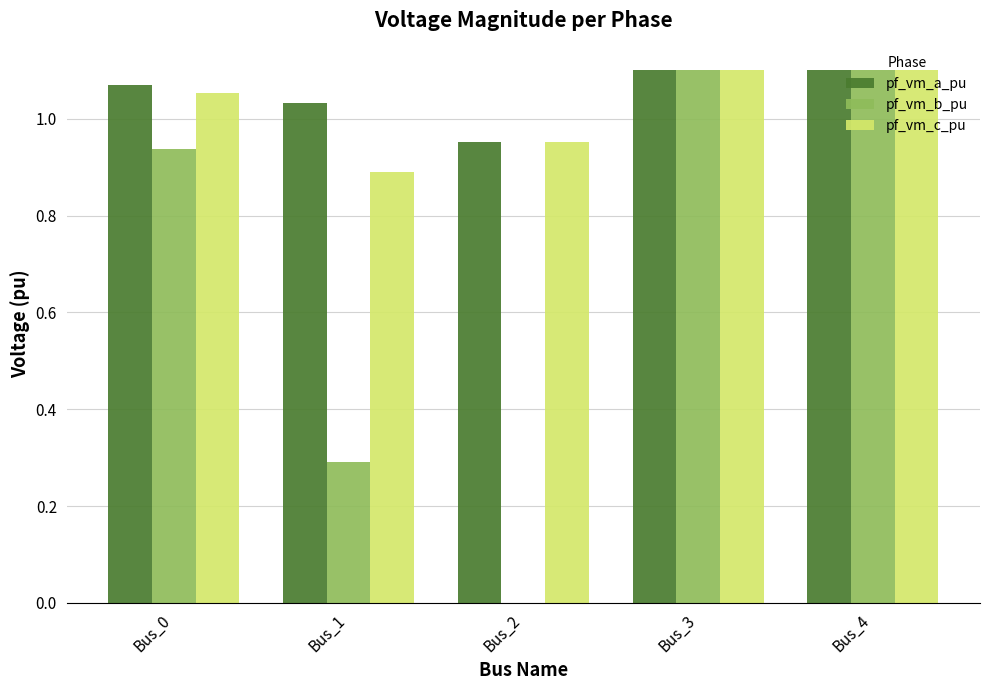

Does the chart contain stacked bars?

No